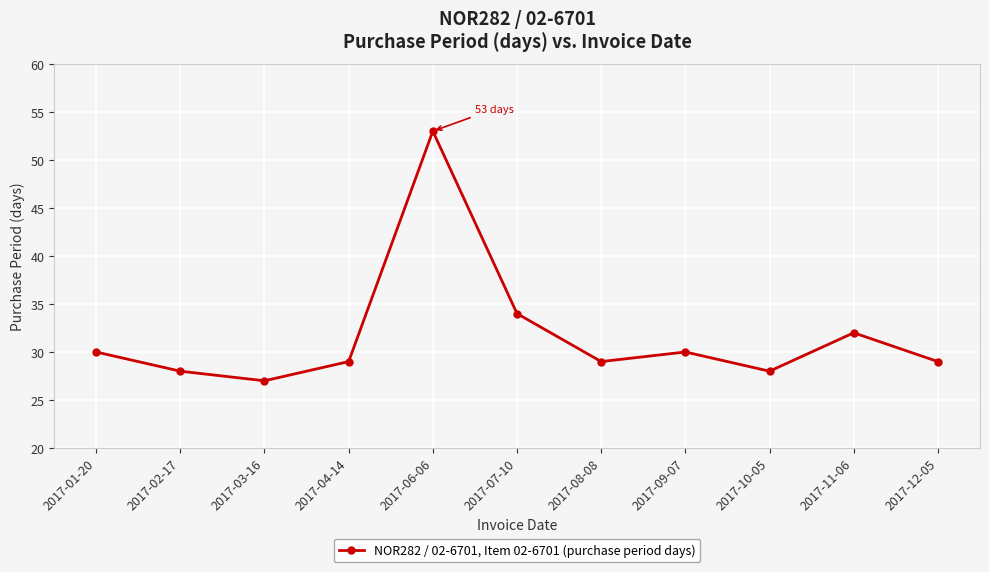

At which category does the data reach its first local peak?

2017-06-06